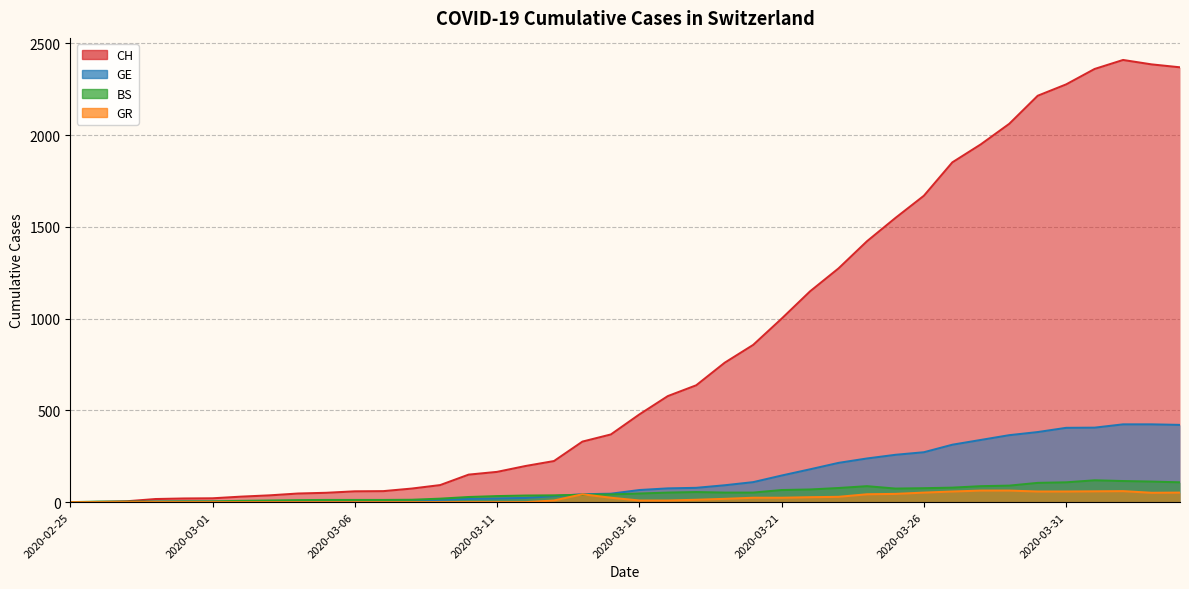

Between 2020-03-12 and 2020-03-26, which is larger?

2020-03-26